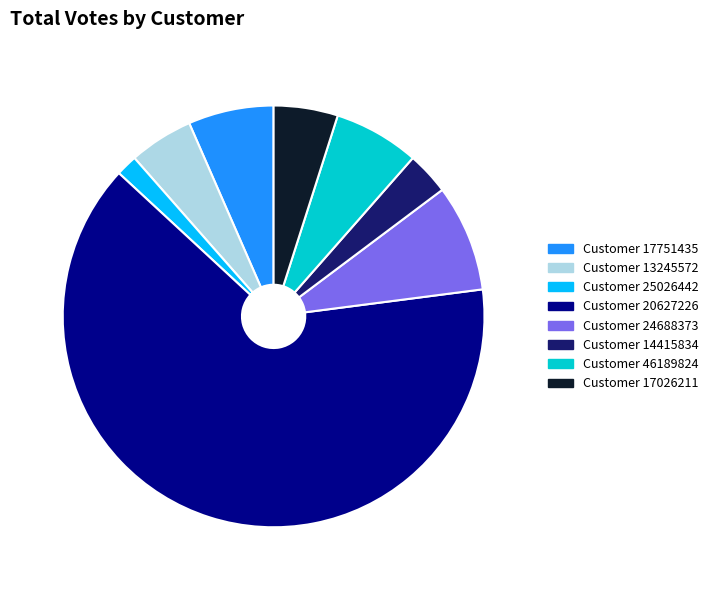

How many segments does this pie chart have?

8